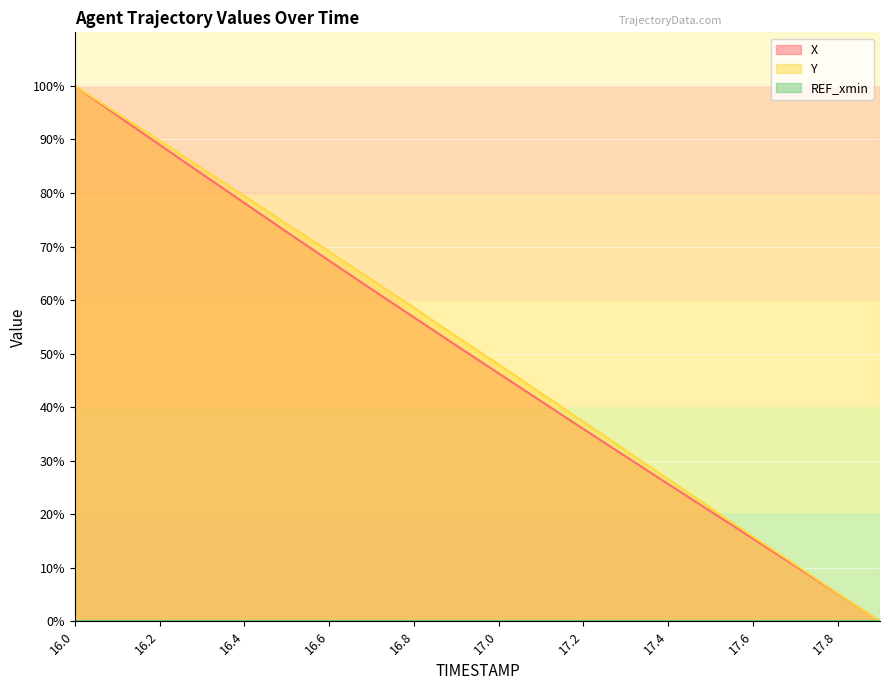

What is the difference between the maximum and minimum values in the X series?

100.0